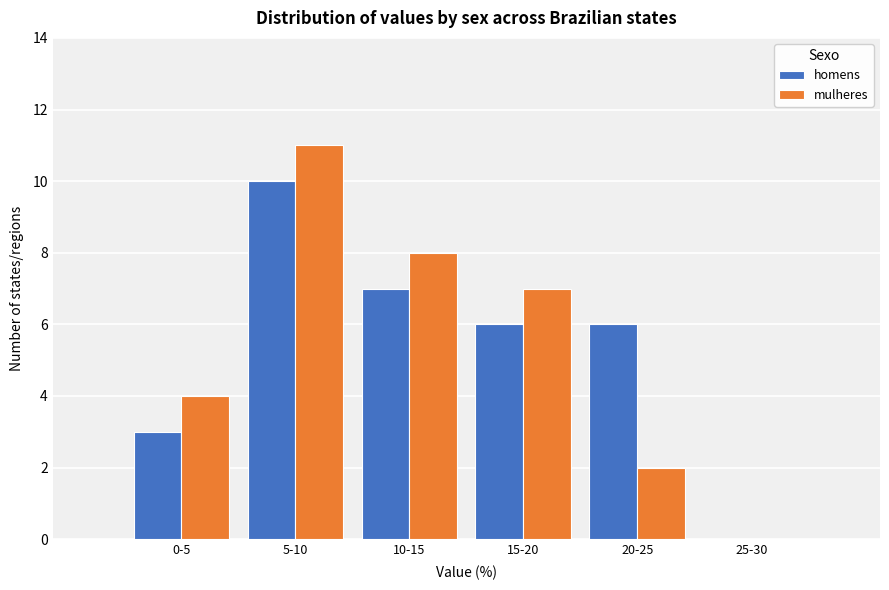

Reading right to left, transcribe all the data shown in this chart.

homens: 25-30=0	20-25=6	15-20=6	10-15=7	5-10=10	0-5=3
mulheres: 25-30=0	20-25=2	15-20=7	10-15=8	5-10=11	0-5=4